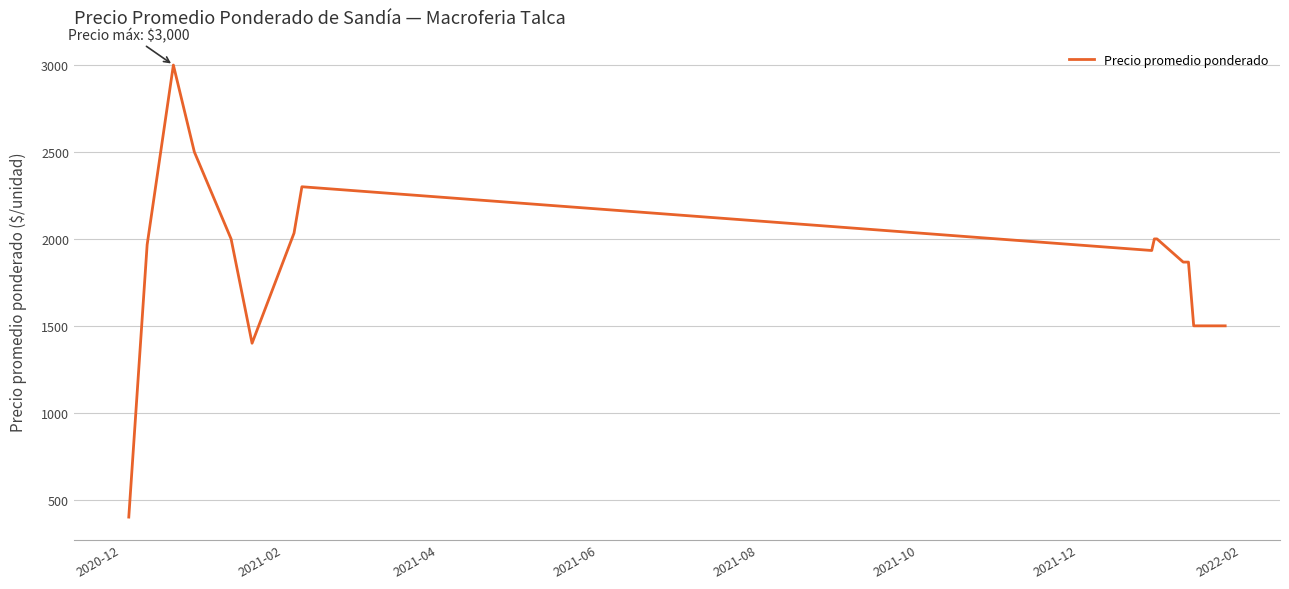

What is the average value?

1884.4